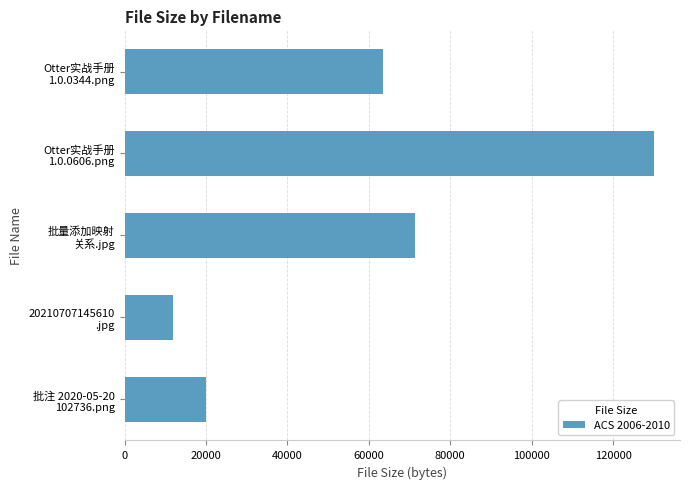

What is the difference between the maximum and second lowest values?

109803